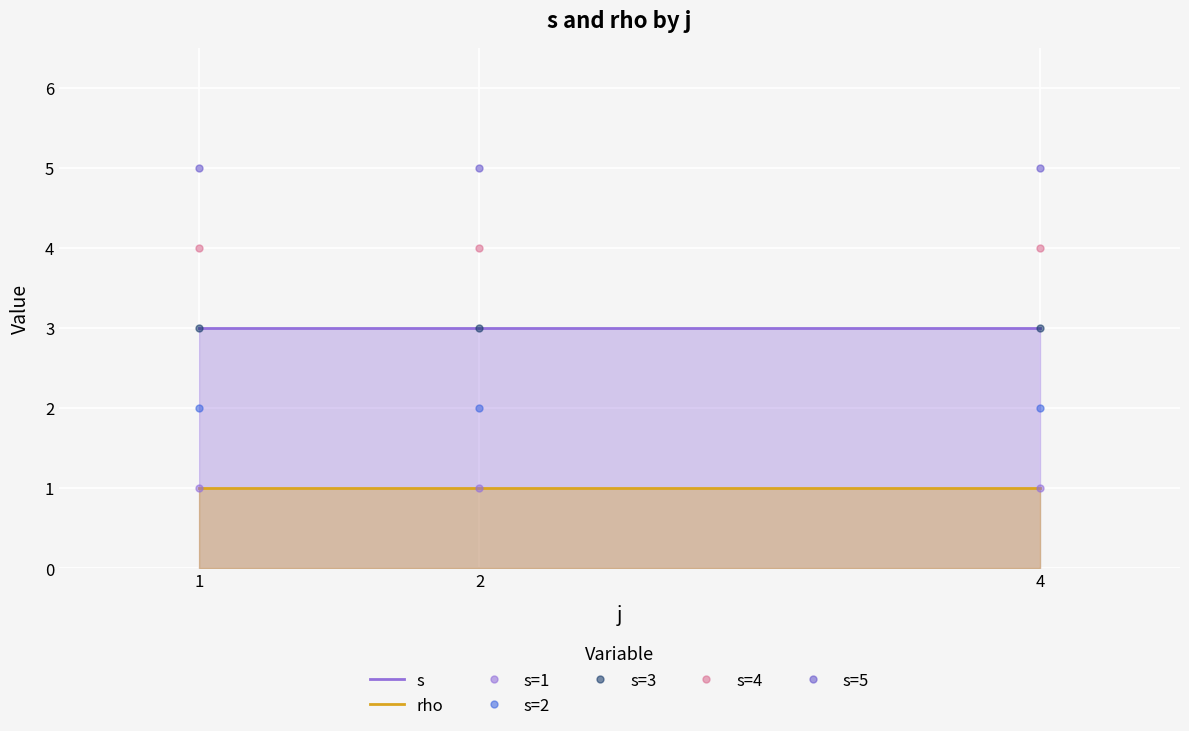

What is the value of the s point at the 2nd from the left?

3